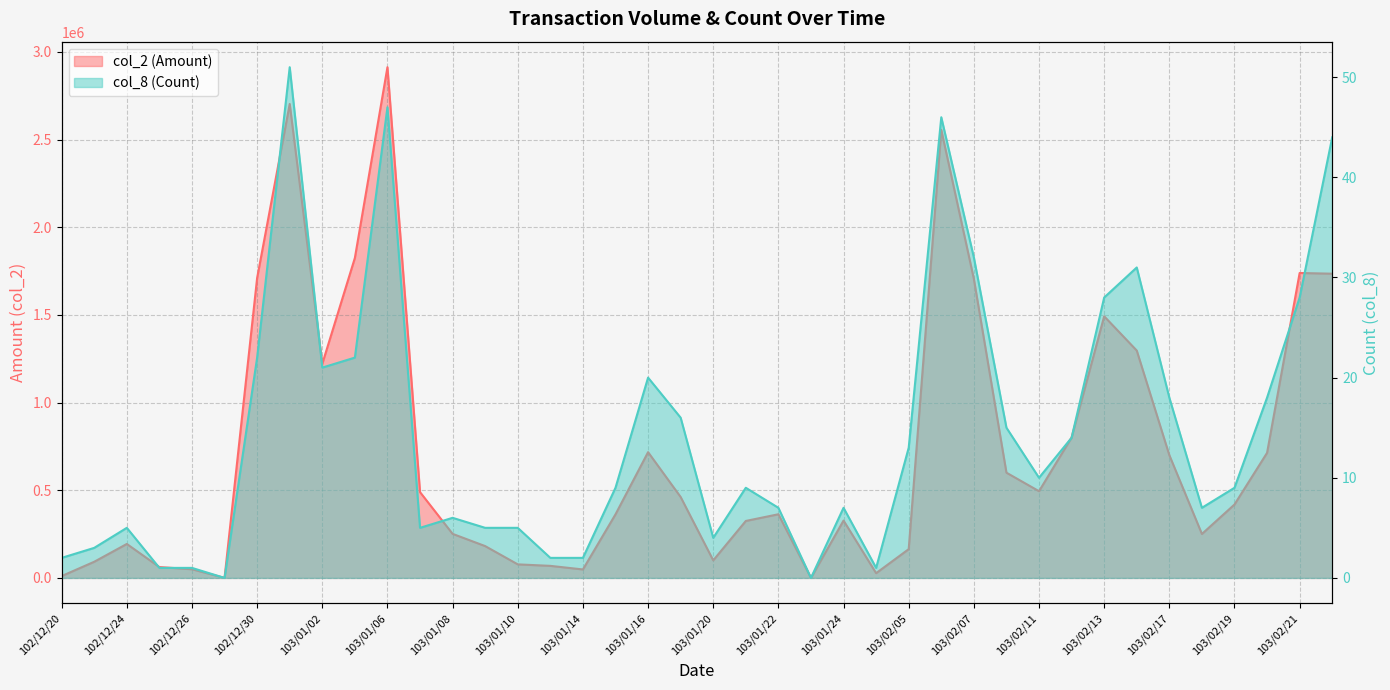

At which label is col_8 (Count) closest to 25?

102/12/30